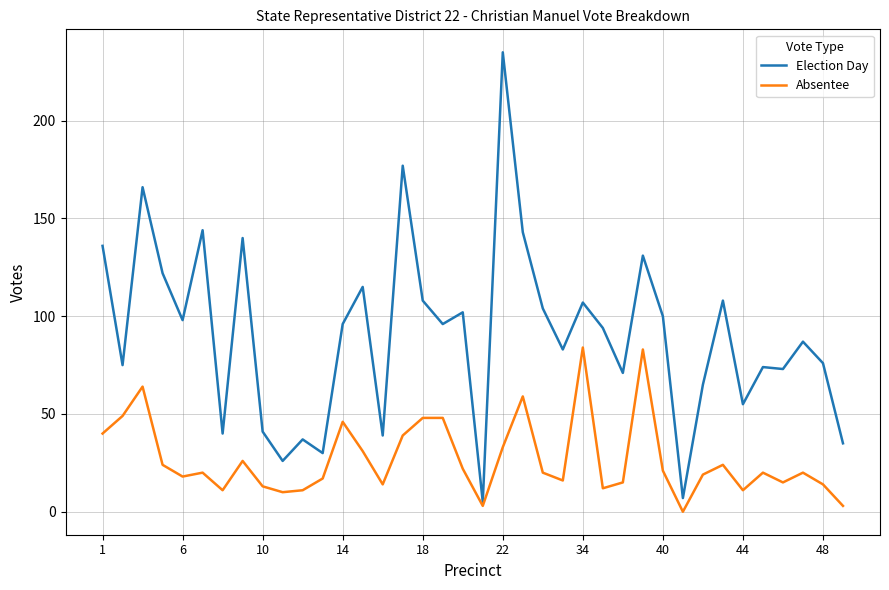

Which series has the largest total across all categories?

Election Day